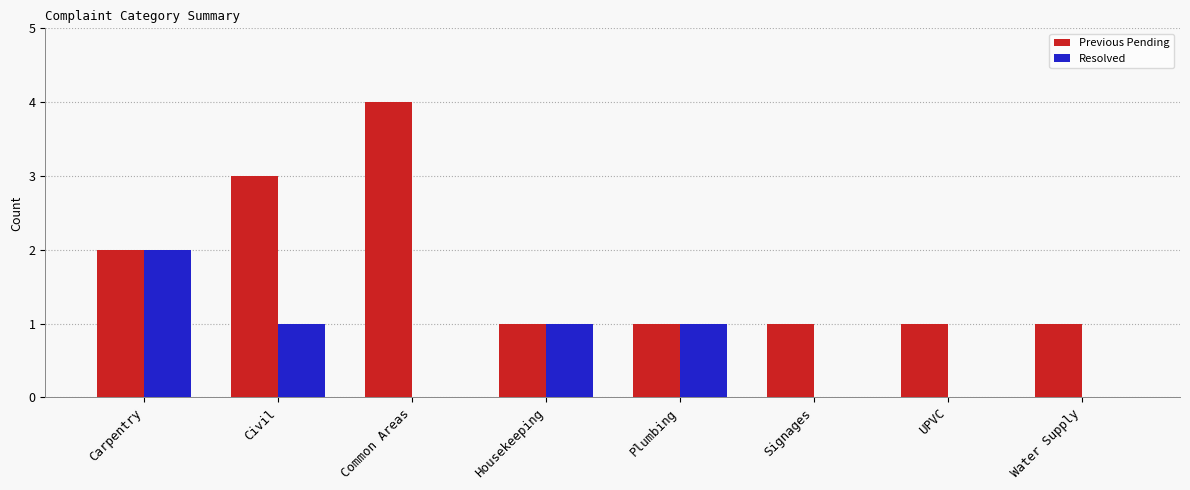

What is the average value of the Resolved series?

1